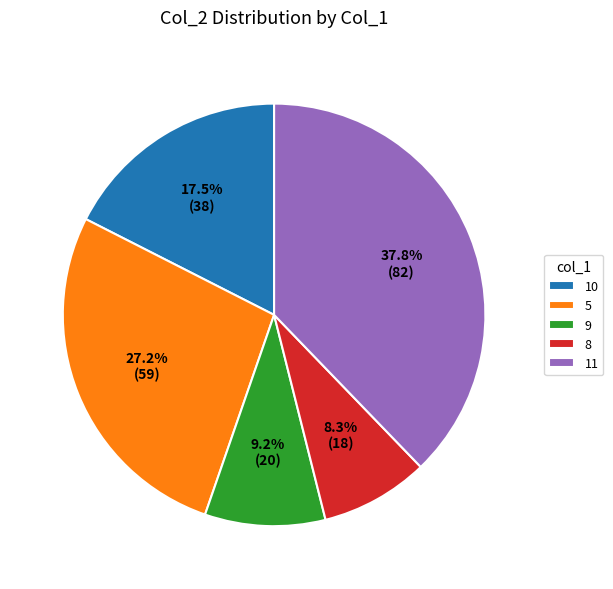

To the nearest percent, what portion does 8 represent?

8%